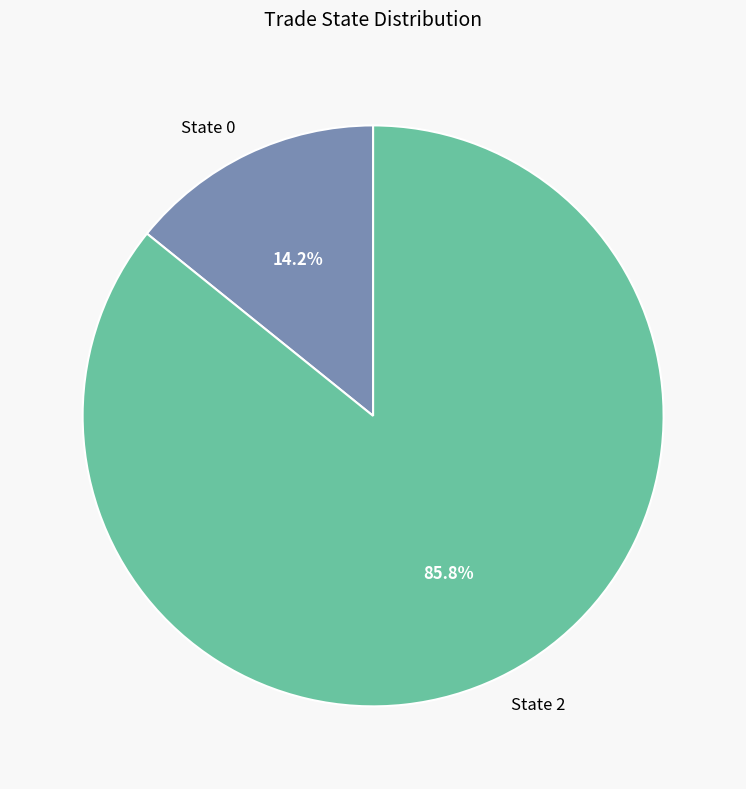

Rank the categories by value from lowest to highest.

State 0, State 2